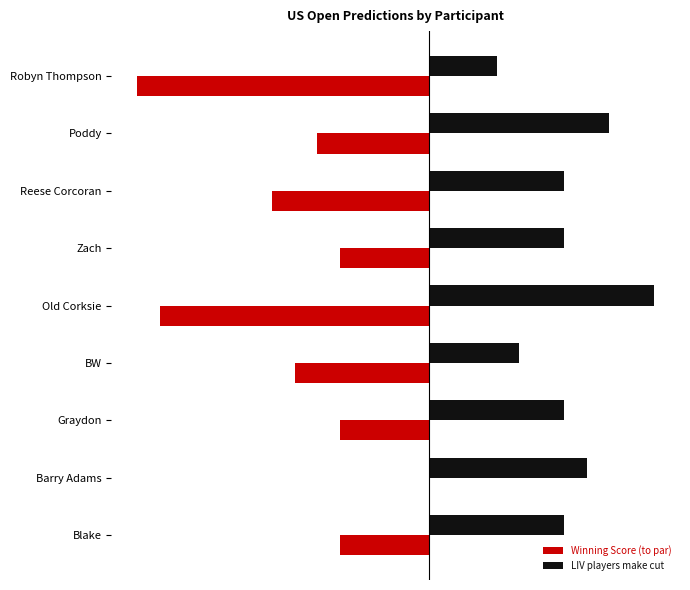

What is the average value of the LIV players make cut series?

6